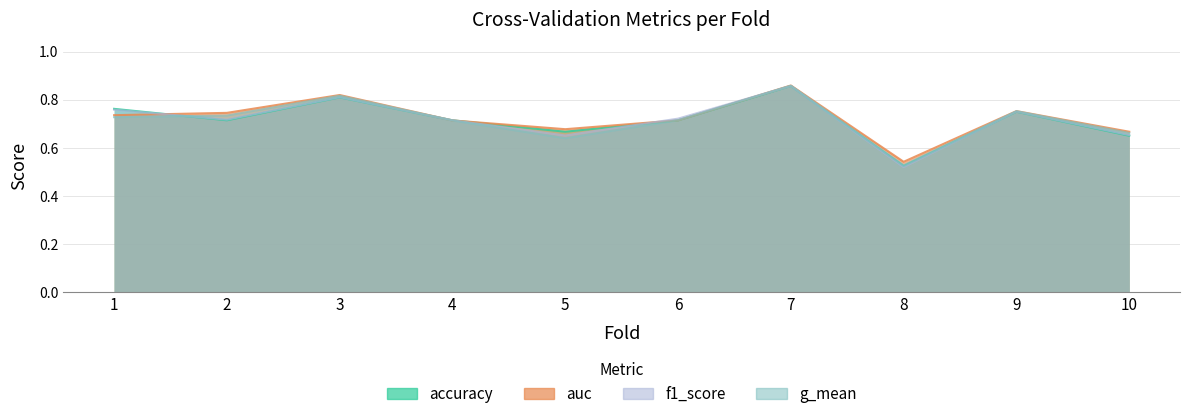

How many lines are shown in the chart?

4